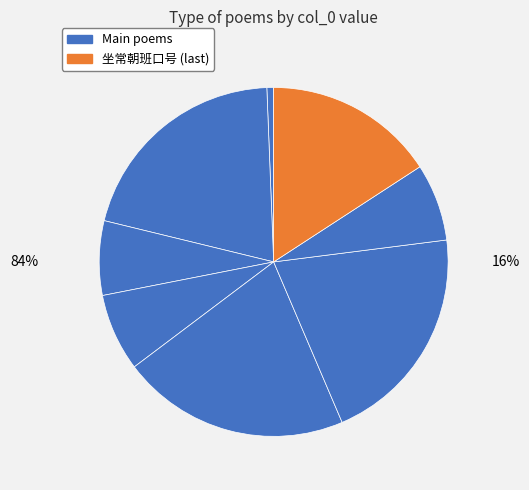

To the nearest percent, what portion does 酬僧·玉堂全不限常朝 represent?

1%